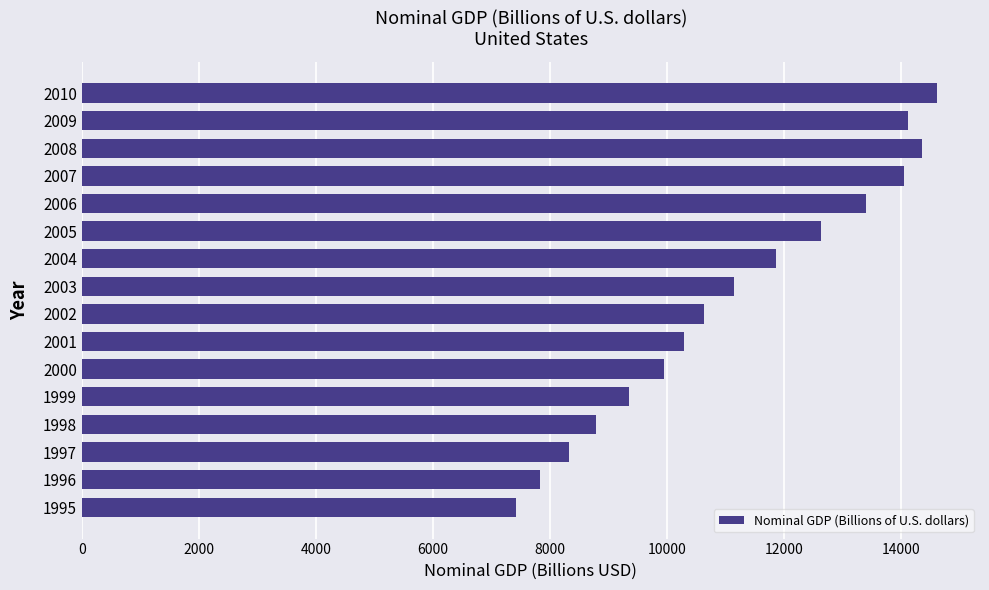

Is it true that the value at 1999 is 9353.5?

True